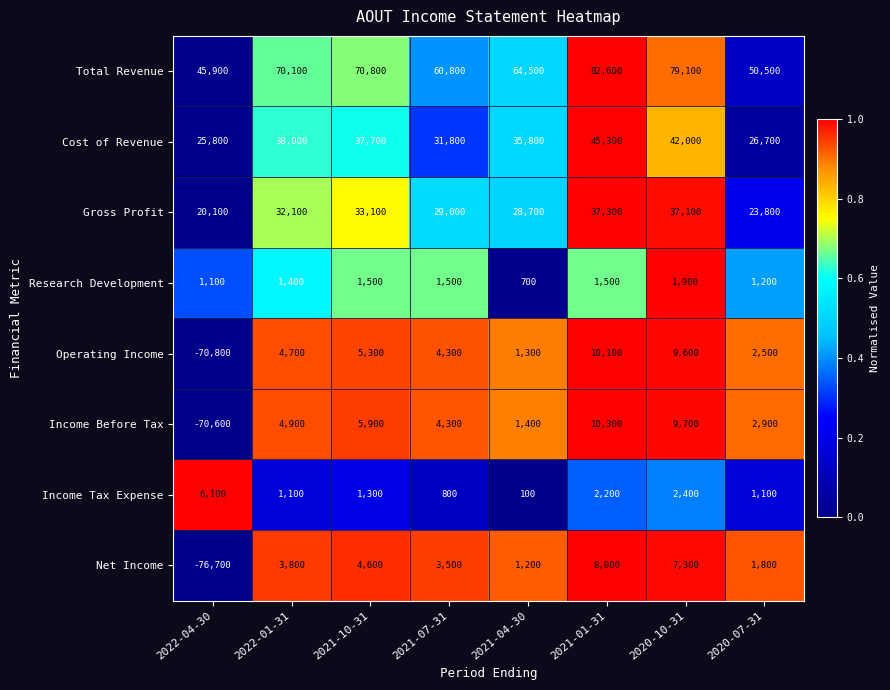

What is the maximum value shown in the chart?

82600